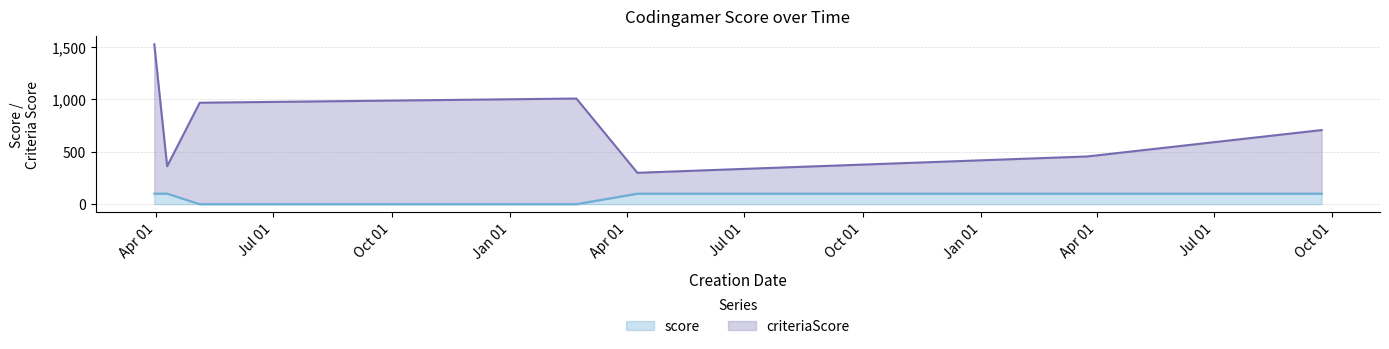

True or false: criteriaScore and score intersect in this chart.

False